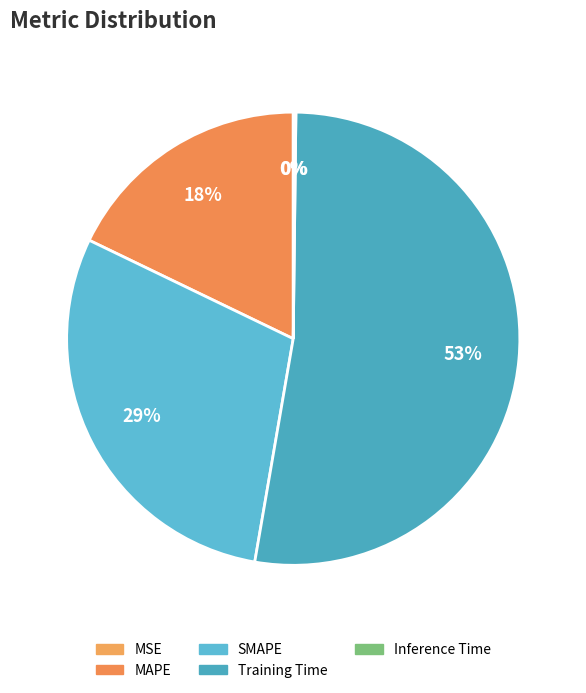

Rank the categories by value from lowest to highest.

MSE, Inference Time, MAPE, SMAPE, Training Time